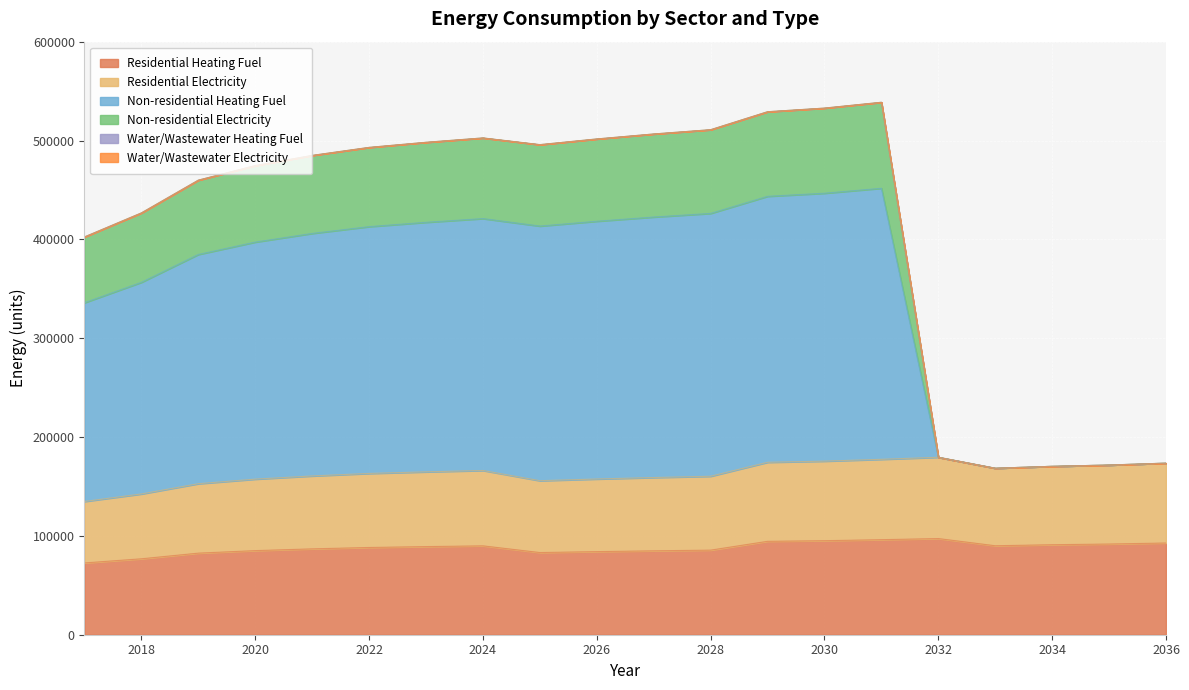

Does the chart display data point markers on the line(s)?

No